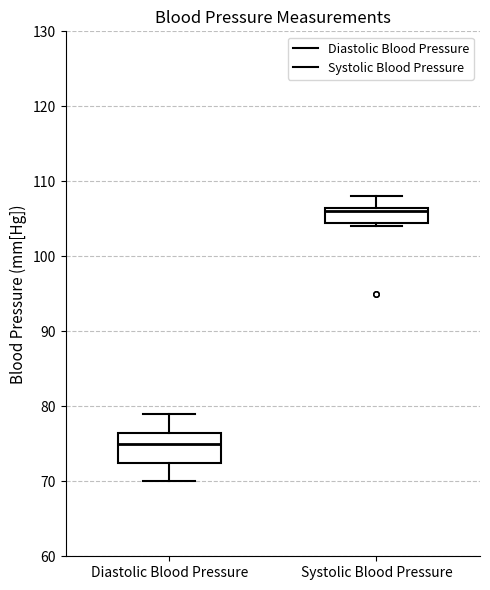

Which box has the lowest median line?

Diastolic Blood Pressure